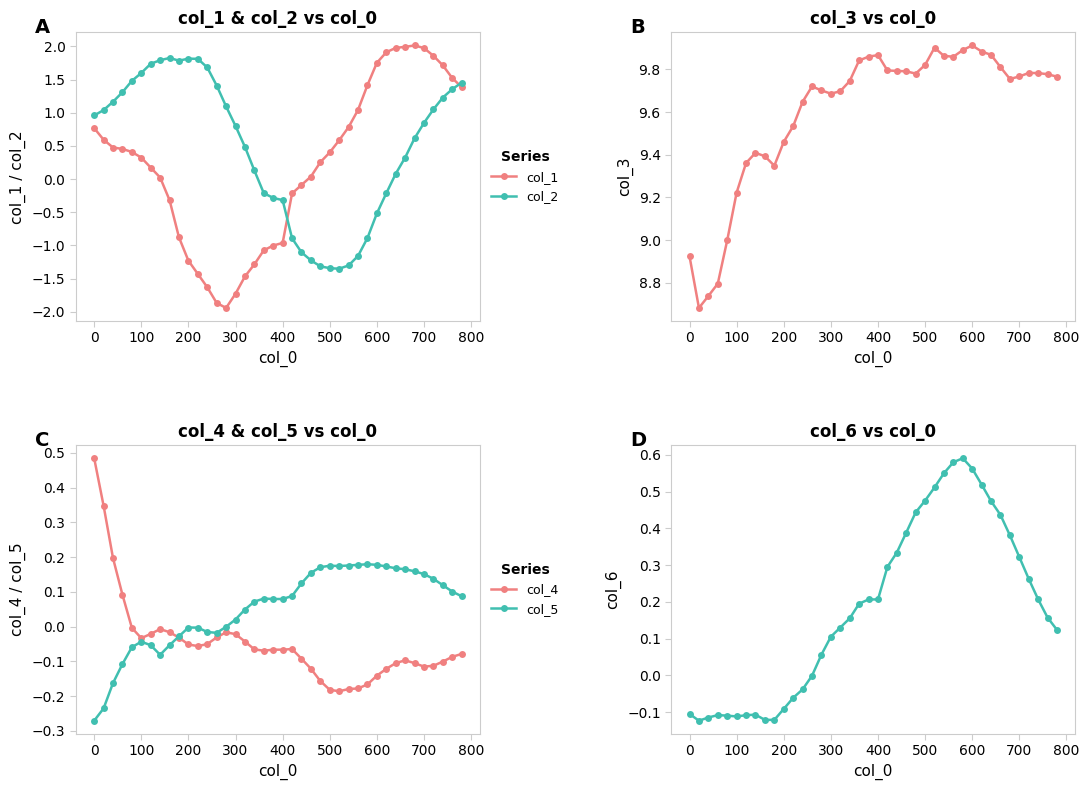

True or false: col_3 and col_1 intersect in this chart.

False